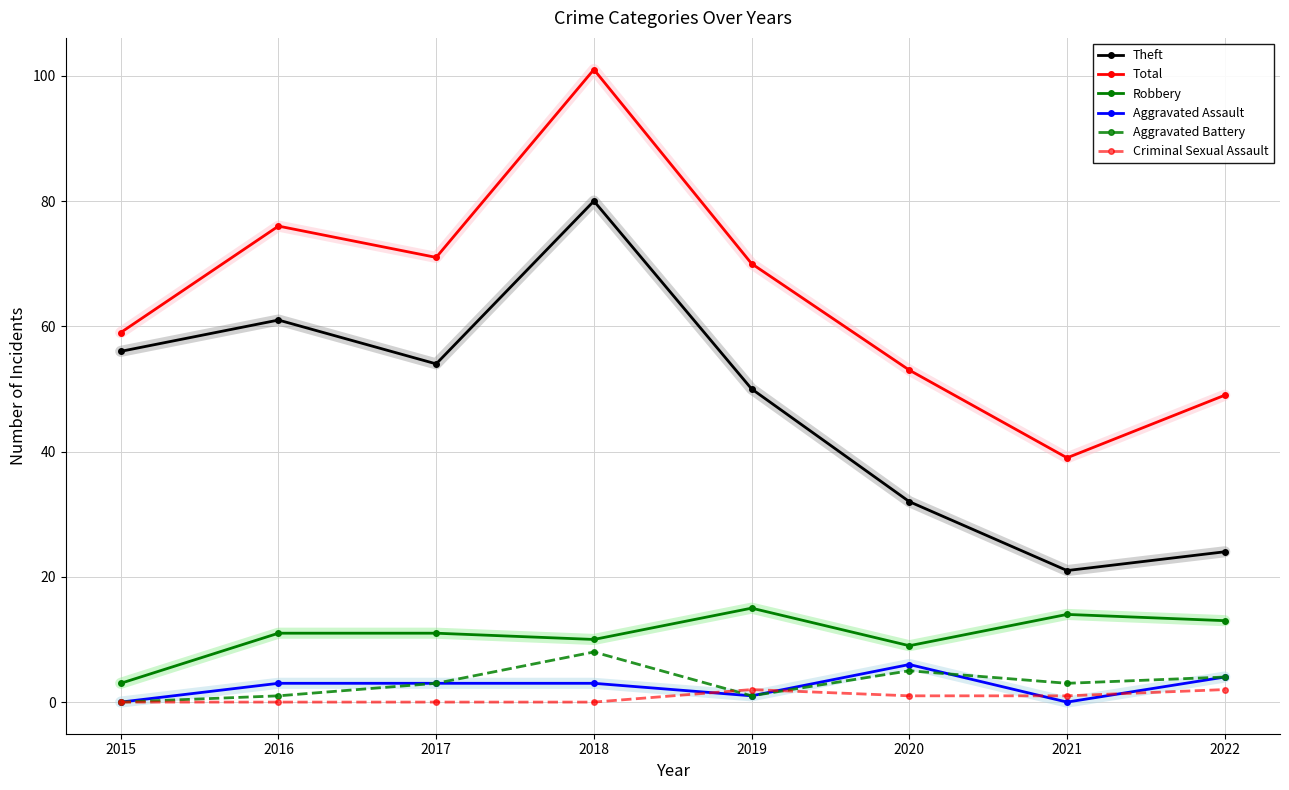

Between 2017 and 2022, which series saw the biggest shift?

Theft